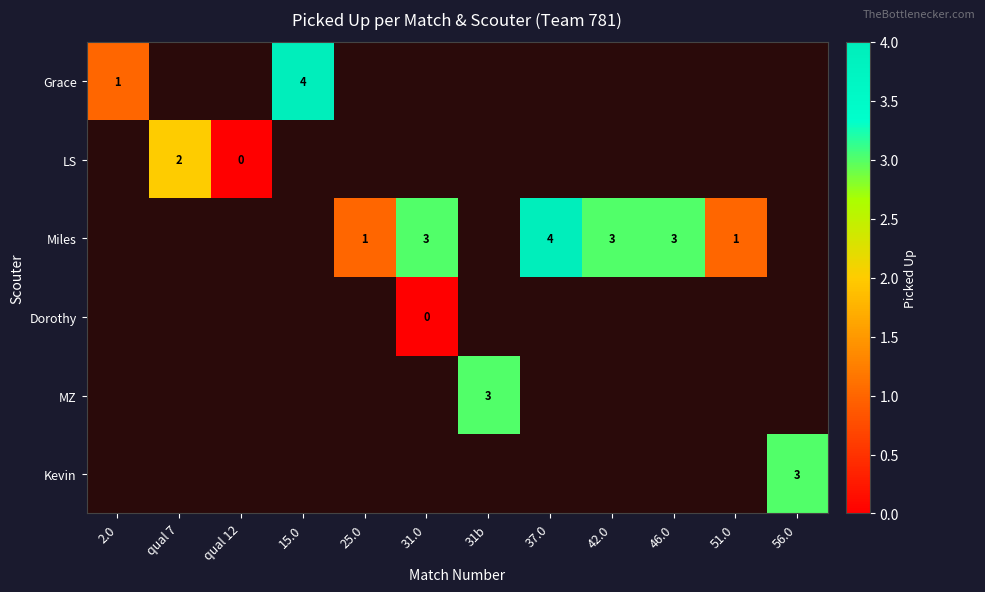

Is it true that Miles equals 3 at 31.0?

True